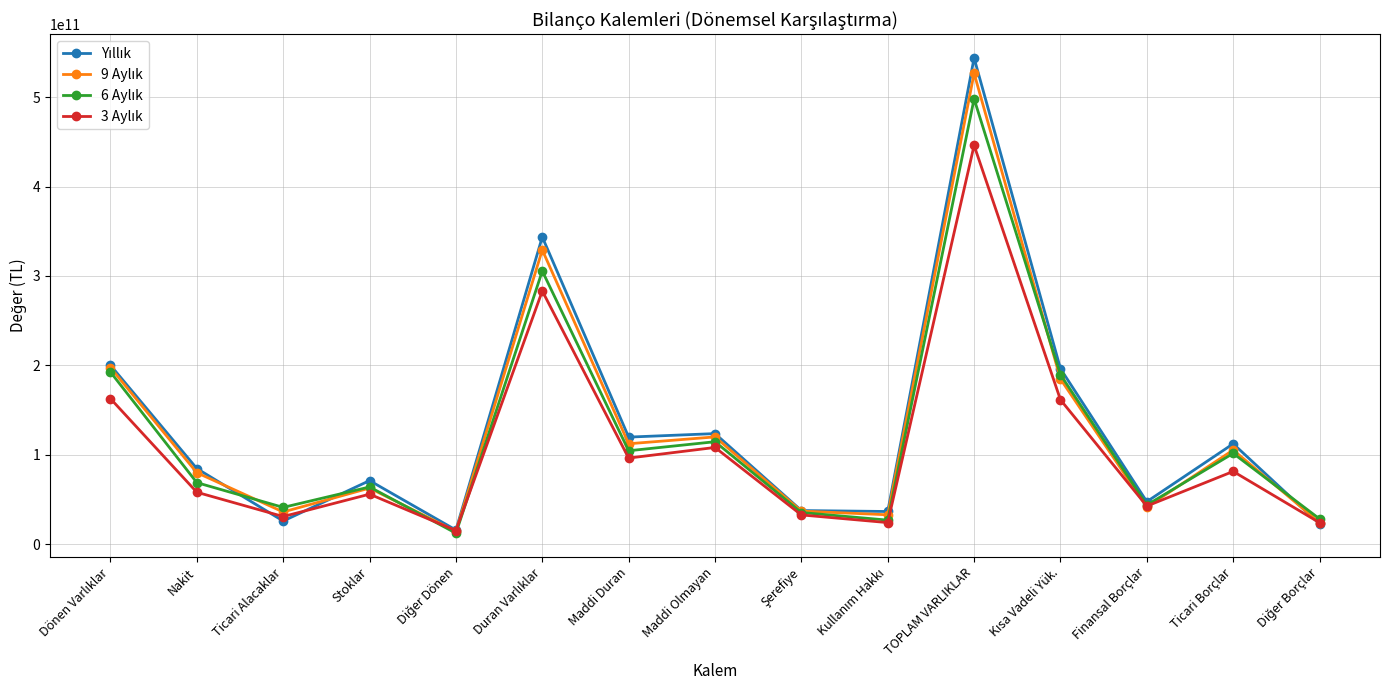

At which category is the sum across all series the highest?

TOPLAM VARLIKLAR